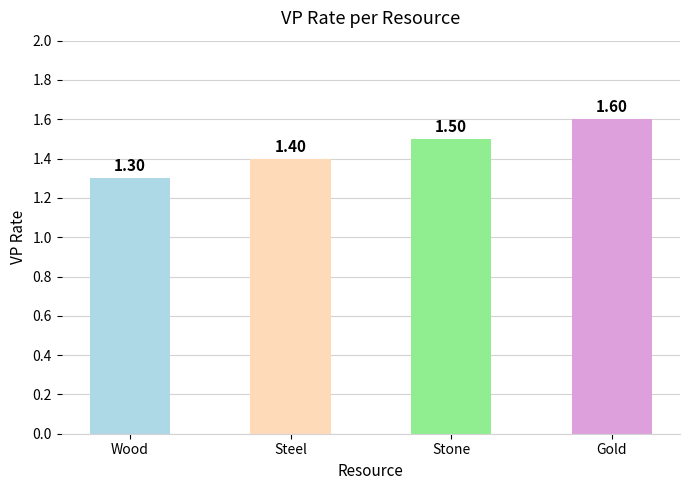

List the labels in order of value, largest first.

Gold, Stone, Steel, Wood